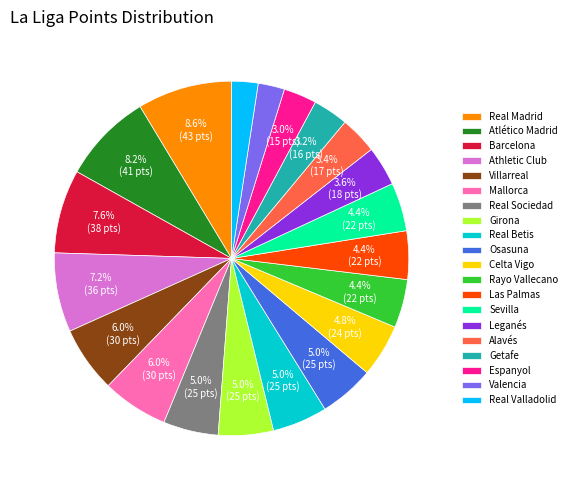

Does any single category account for the majority?

No